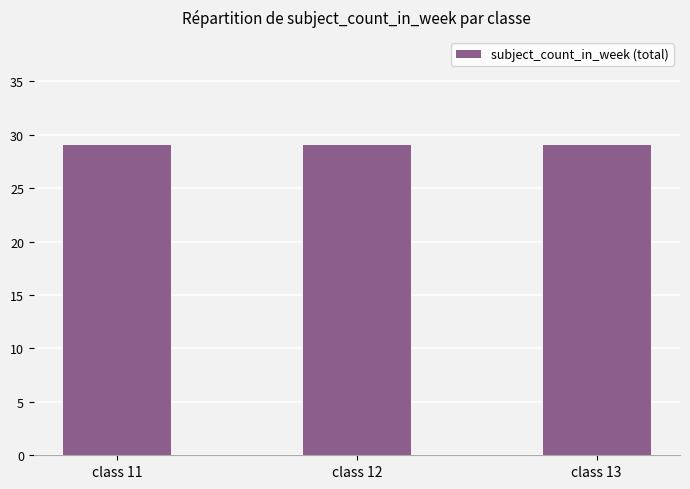

At which label does total_subject_count_in_week reach its peak?

11